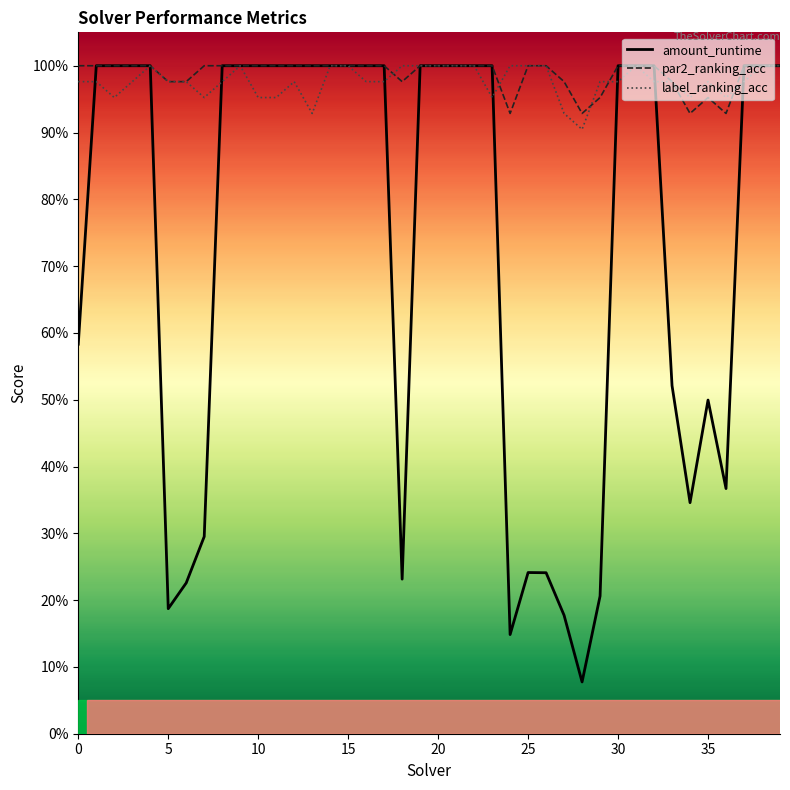

Which category has the lowest value in the amount_runtime series?

28